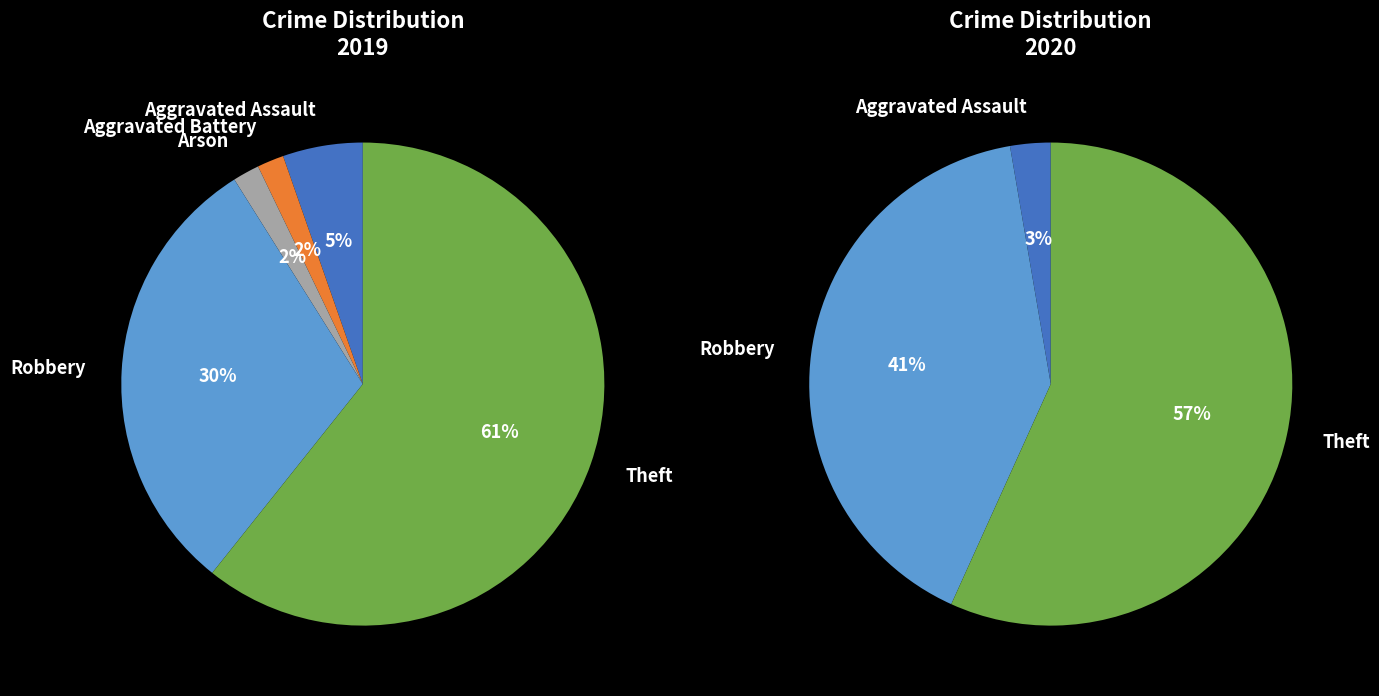

True or false: values_2019 accounts for 14% of the total.

False